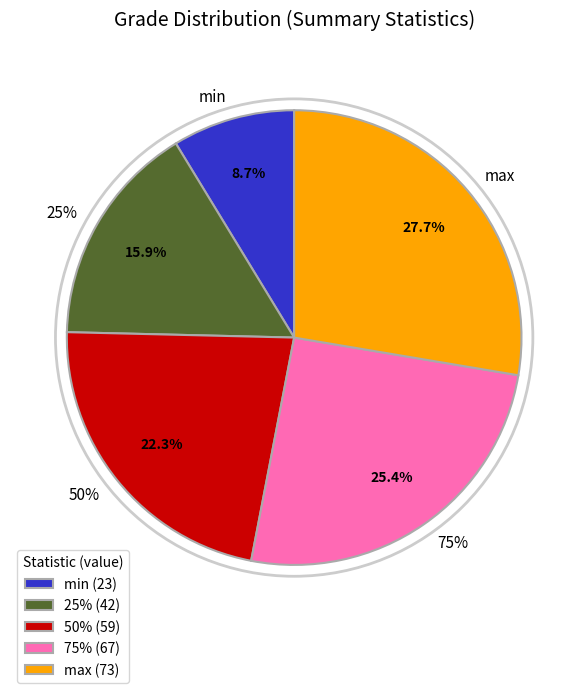

What percentage is the 50% slice, to the nearest percent?

22%